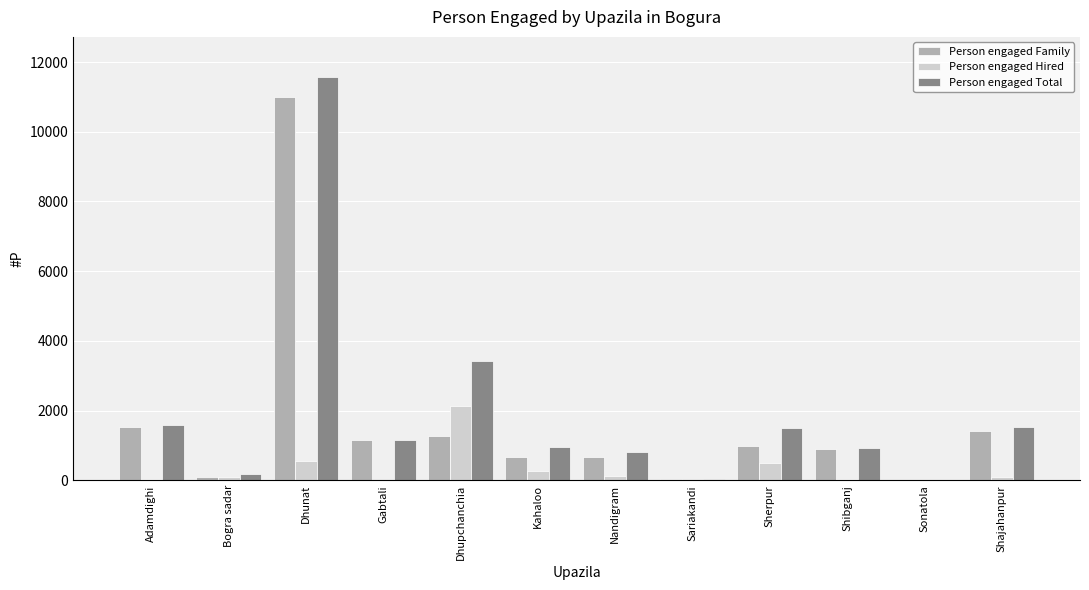

How many groups of bars are there?

12